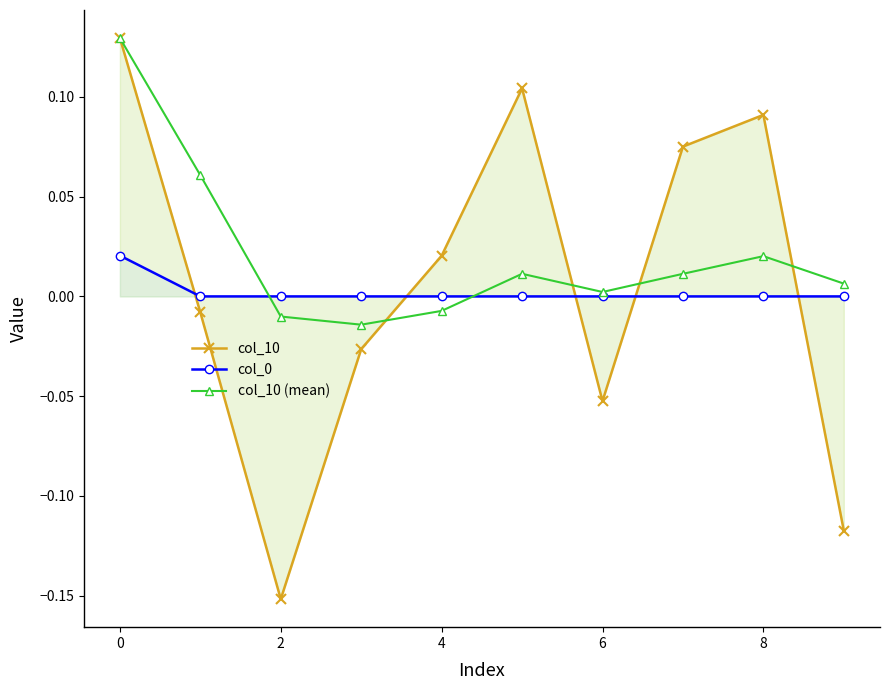

True or false: col_10 (mean) has a value of 0.0 at 8.

True